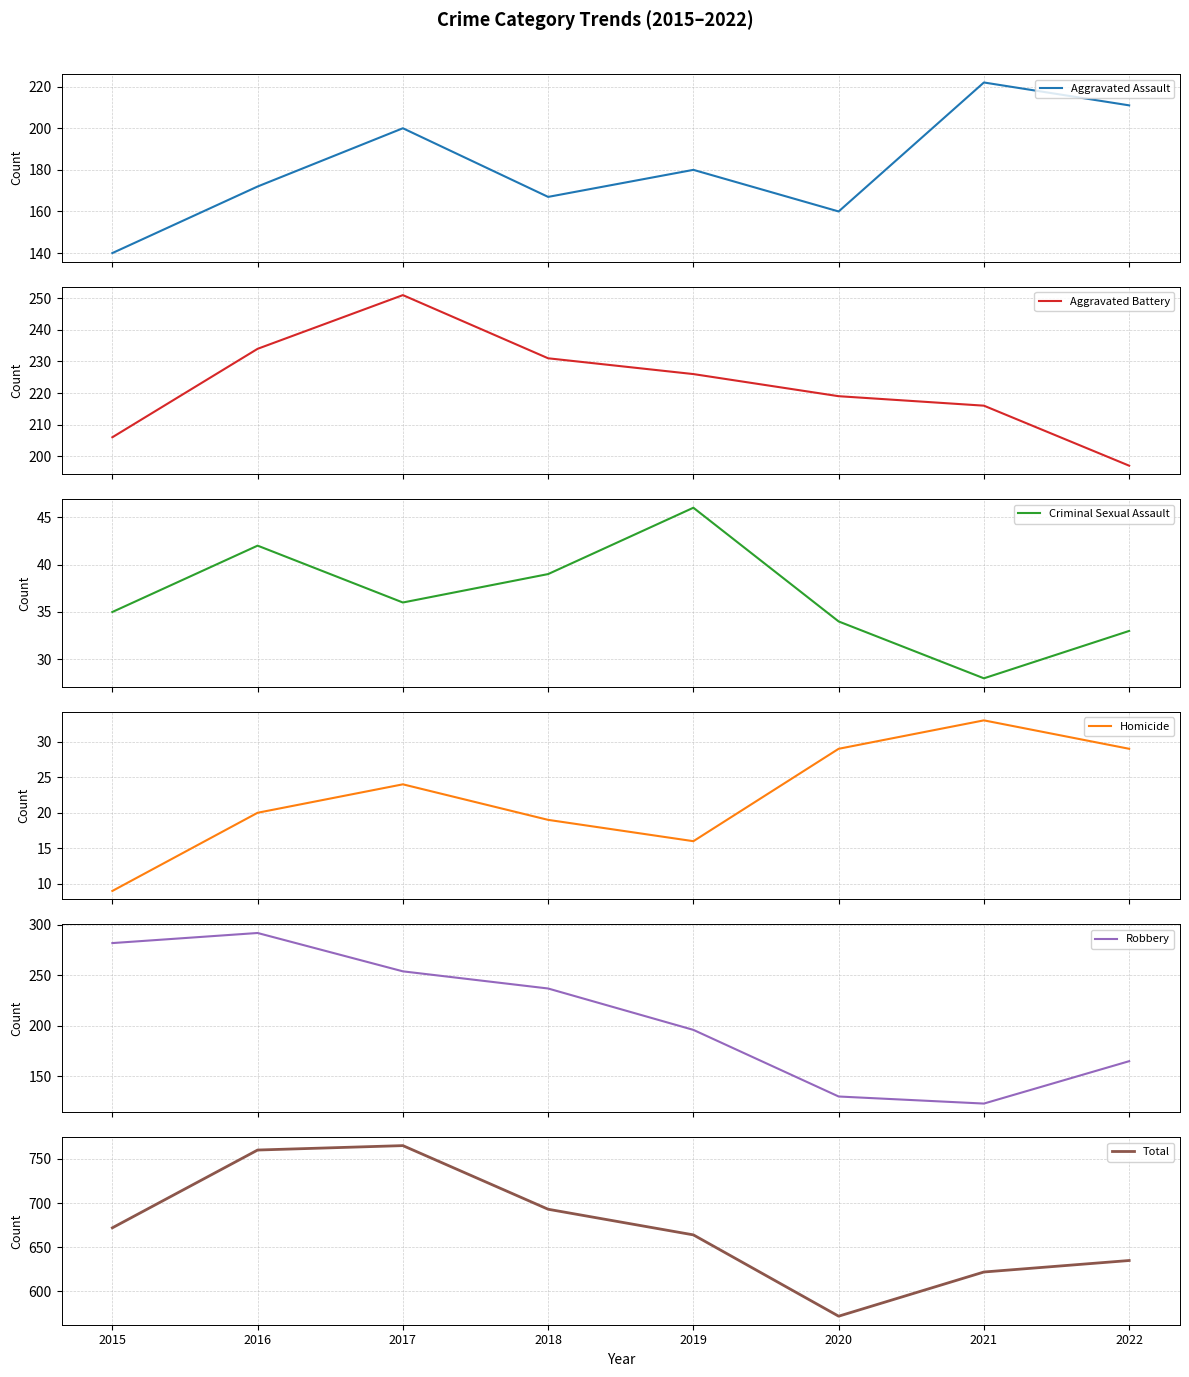

Reading left to right, transcribe all the data shown in this chart.

Aggravated Assault: 140	172	200	167	180	160	222	211
Aggravated Battery: 206	234	251	231	226	219	216	197
Criminal Sexual Assault: 35	42	36	39	46	34	28	33
Homicide: 9	20	24	19	16	29	33	29
Robbery: 282	292	254	237	196	130	123	165
Total: 672	760	765	693	664	572	622	635